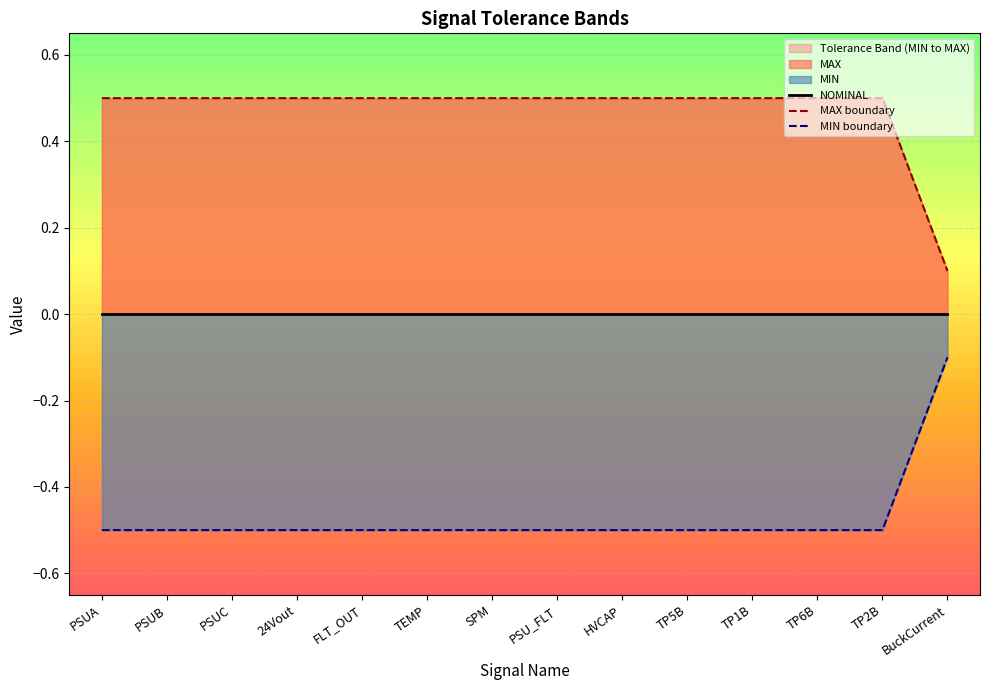

What is the smallest value displayed?

-0.5